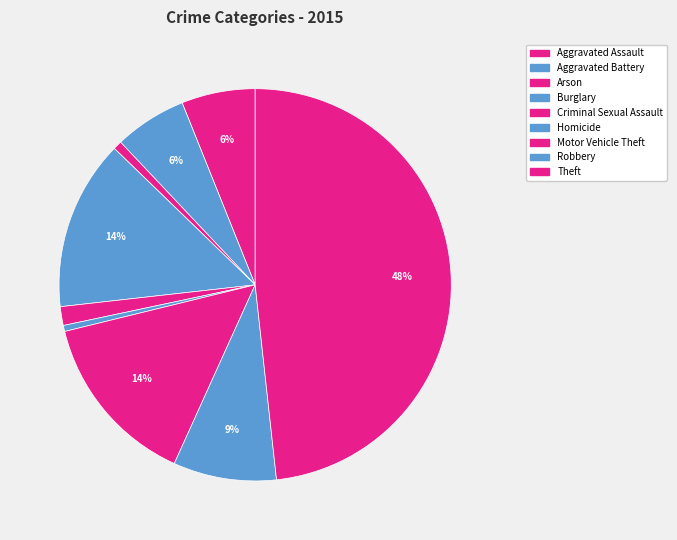

How many slices are in this pie chart?

9